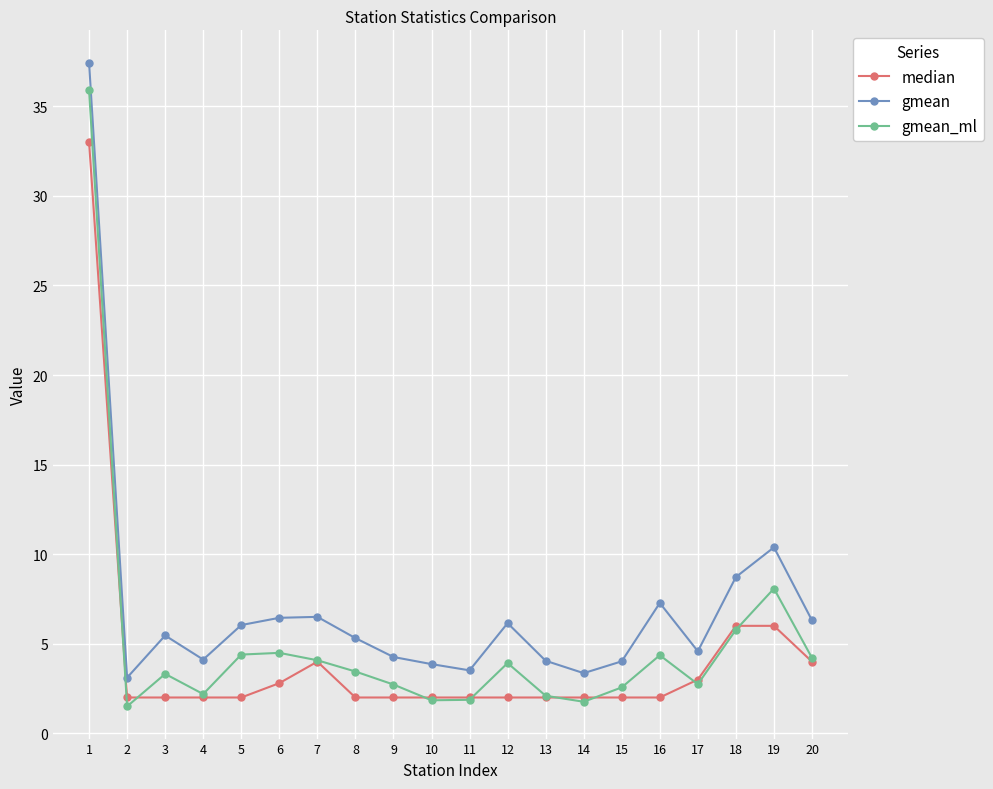

What are all the series names shown in the legend?

median, gmean, gmean_ml